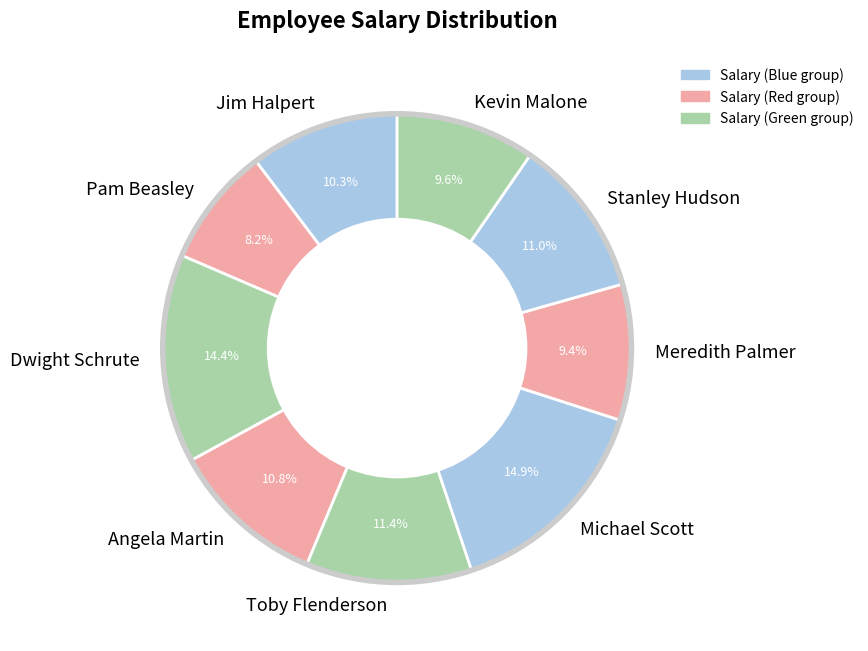

Count the number of slices in the pie.

9